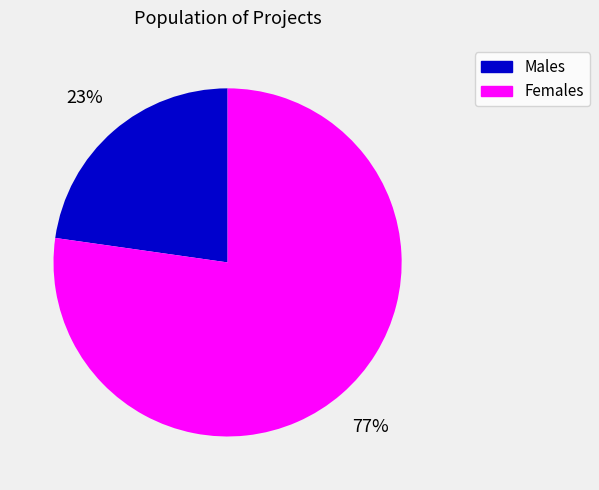

To the nearest percent, what is the average slice percentage?

50%